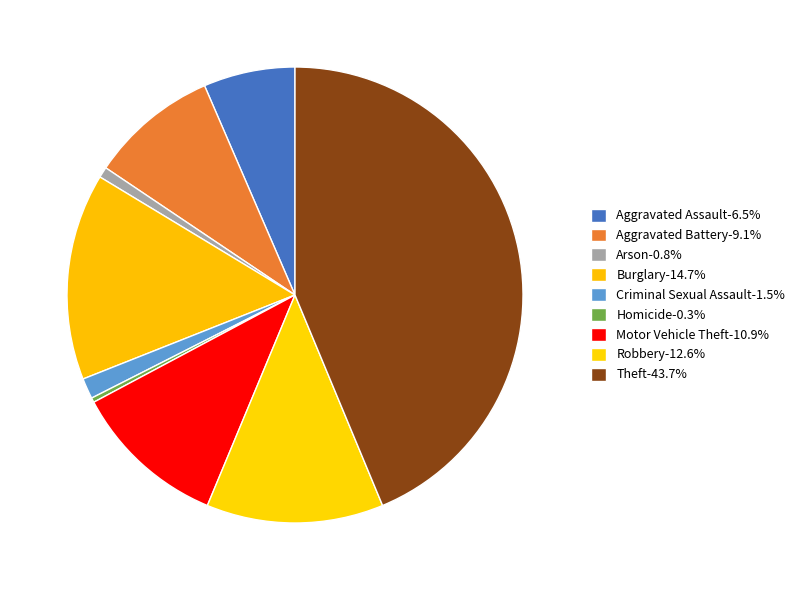

What is the smallest slice in the pie chart?

Homicide